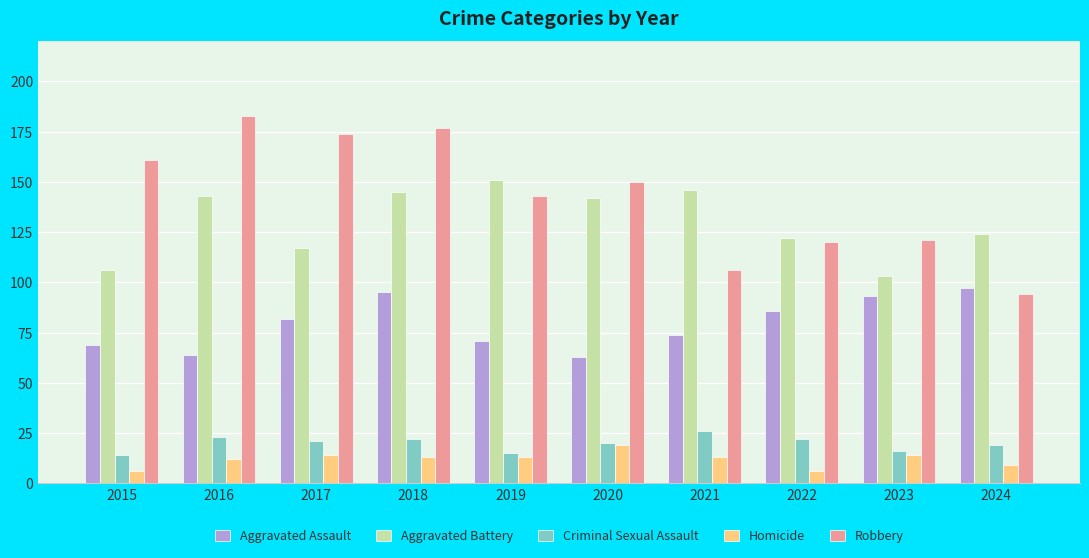

Reading right to left, what are all the values shown in this chart?

Aggravated Assault: 2024=97	2023=93	2022=86	2021=74	2020=63	2019=71	2018=95	2017=82	2016=64	2015=69
Aggravated Battery: 2024=124	2023=103	2022=122	2021=146	2020=142	2019=151	2018=145	2017=117	2016=143	2015=106
Criminal Sexual Assault: 2024=19	2023=16	2022=22	2021=26	2020=20	2019=15	2018=22	2017=21	2016=23	2015=14
Homicide: 2024=9	2023=14	2022=6	2021=13	2020=19	2019=13	2018=13	2017=14	2016=12	2015=6
Robbery: 2024=94	2023=121	2022=120	2021=106	2020=150	2019=143	2018=177	2017=174	2016=183	2015=161